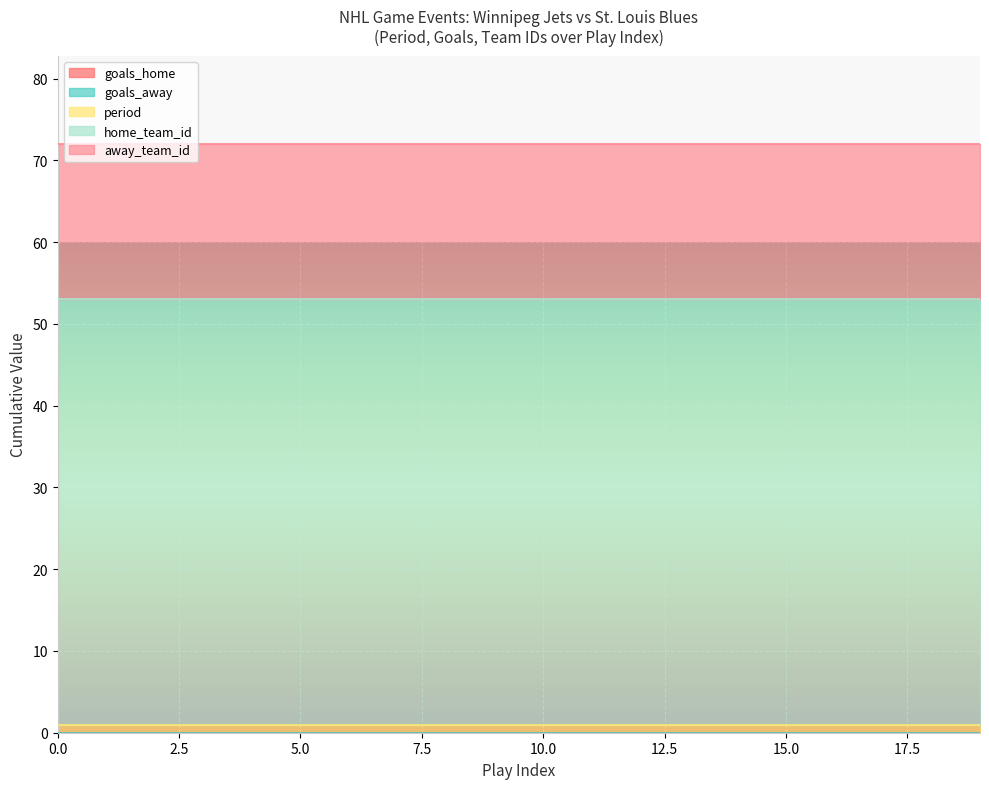

Is the value of goals_home at 5 greater than the value of home_team_id at 14?

No